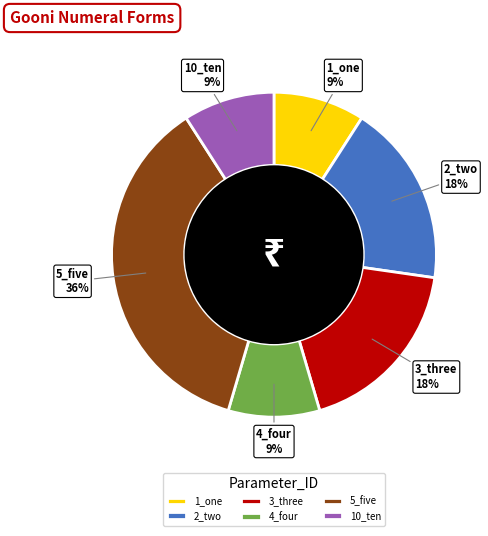

True or false: 4_four accounts for 2% of the total.

False